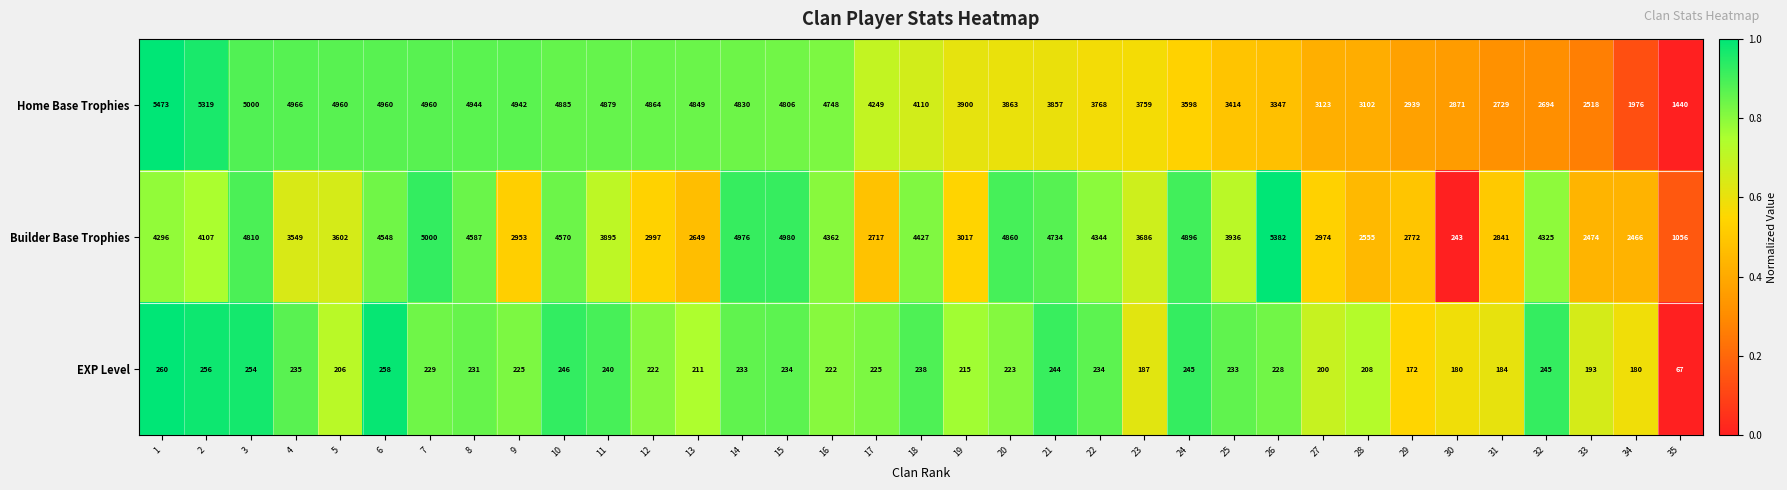

Rank the series by their maximum value, from highest to lowest.

Home Base Trophies, Builder Base Trophies, EXP Level